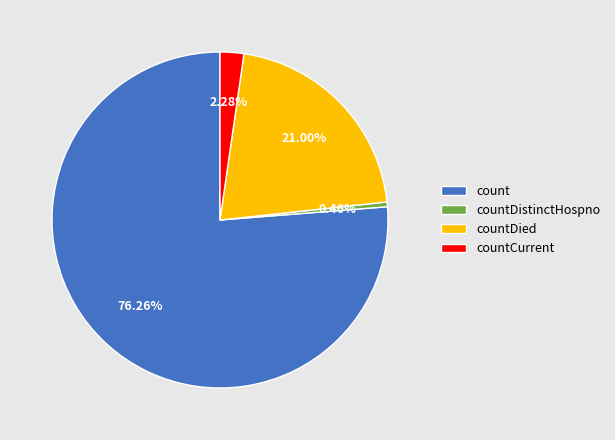

Rank the categories by value from highest to lowest.

count, countDied, countCurrent, countDistinctHospno